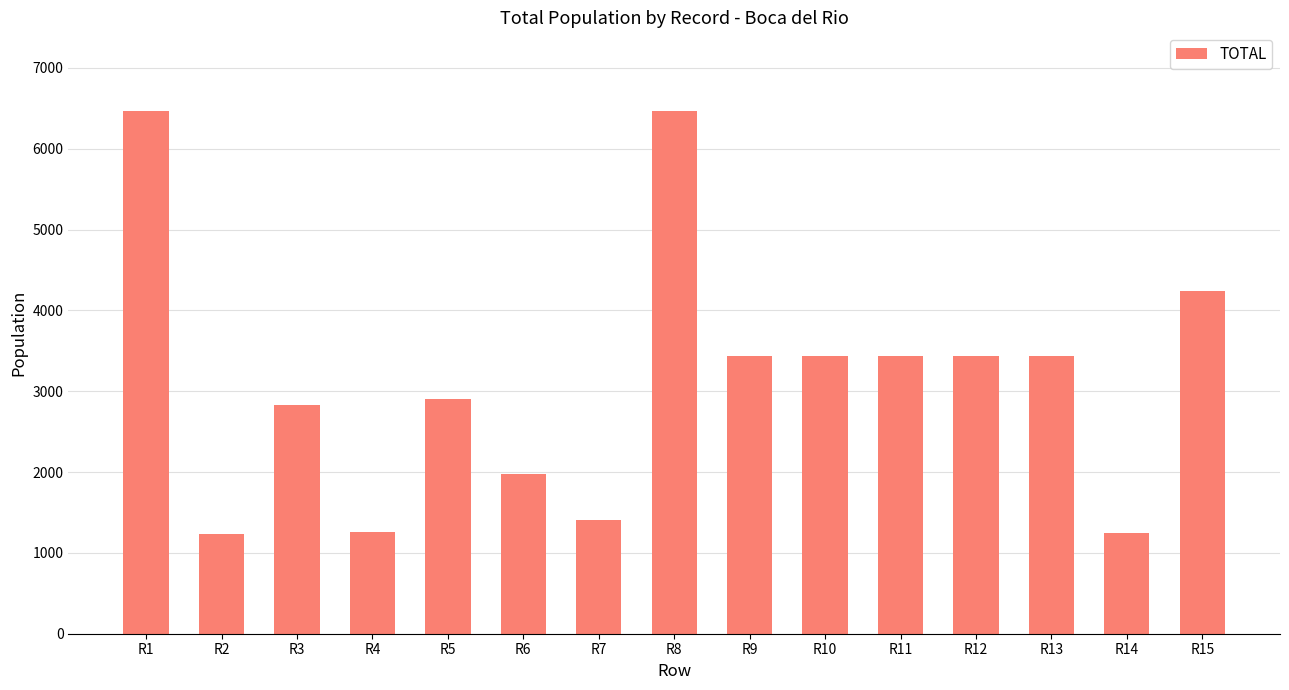

What is the approximate value at R3, to the nearest 100?

2800